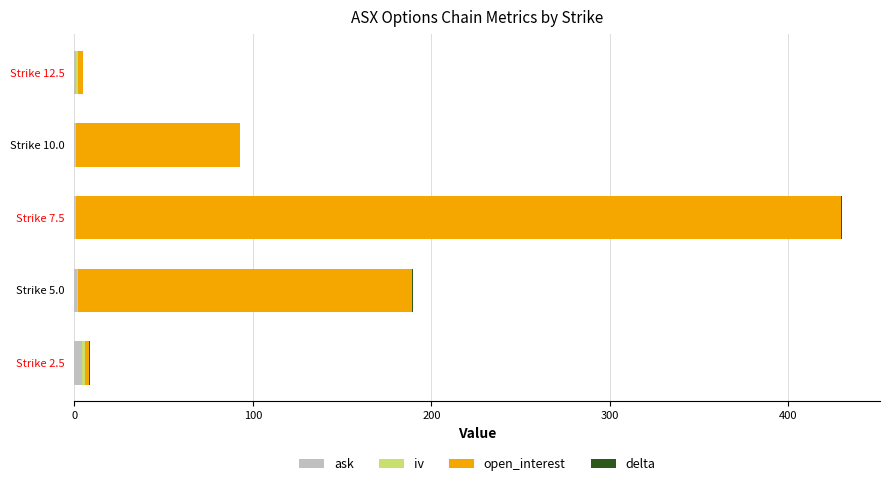

At which category is the sum across all series the highest?

Strike 7.5